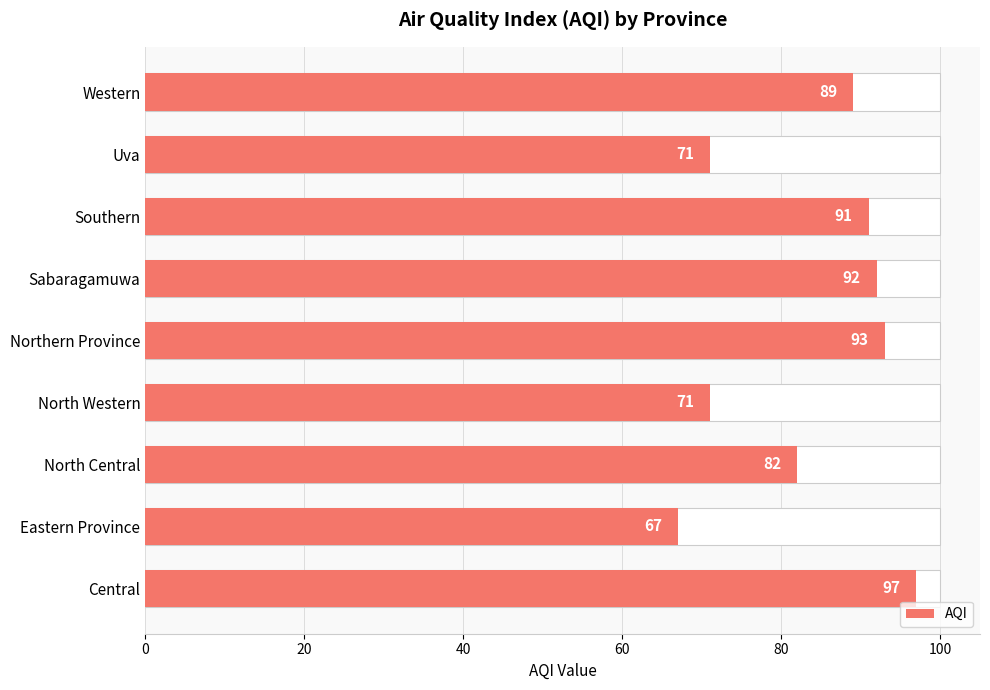

What is the smallest value displayed?

67